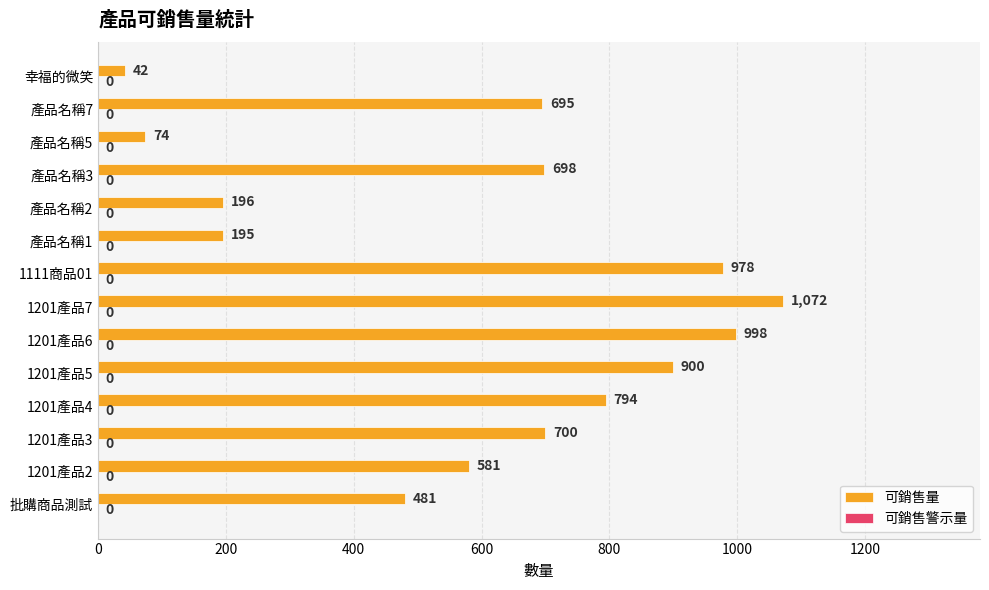

Are the bars horizontal?

Yes